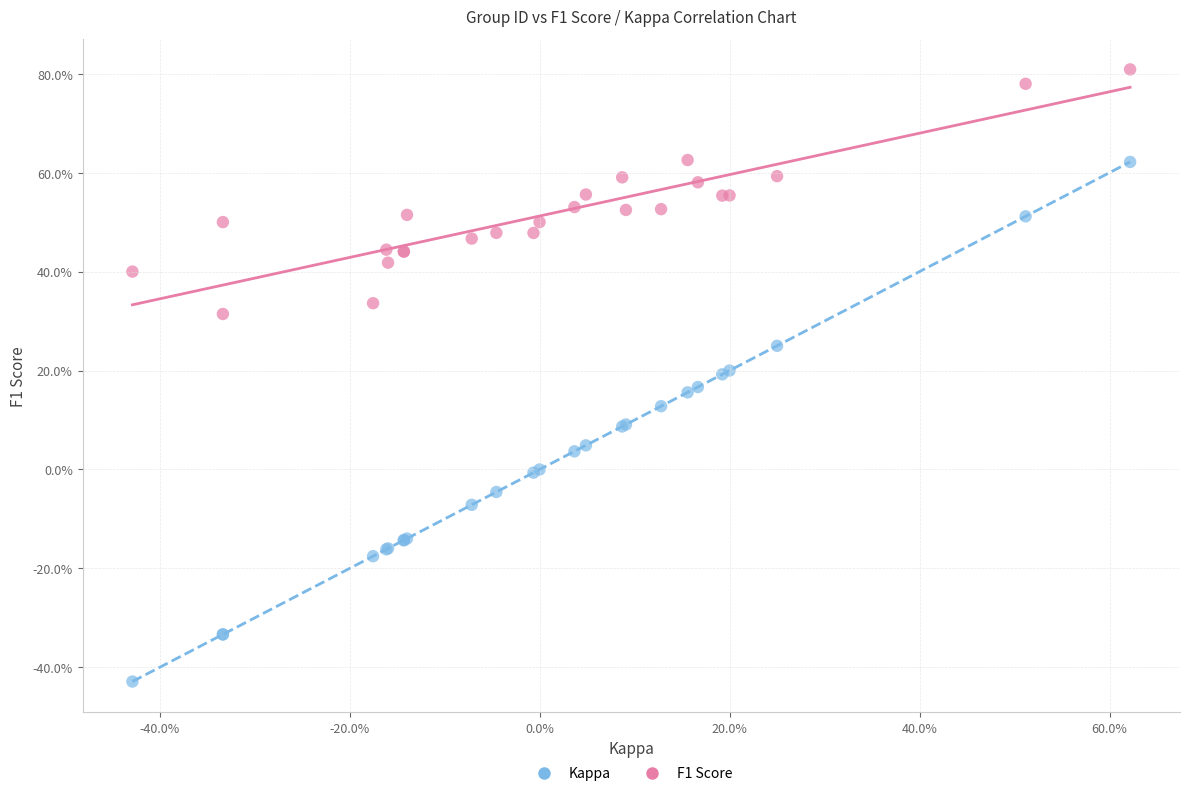

Which series reaches the maximum Y coordinate?

F1 Score